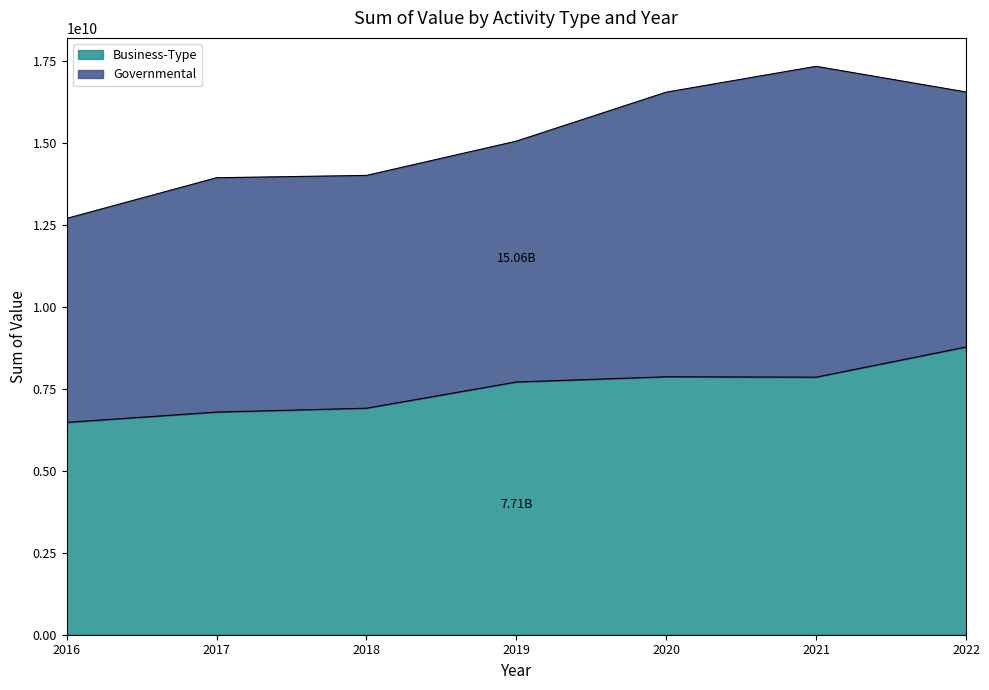

True or false: the data shows 4280995581 at 2017.

False